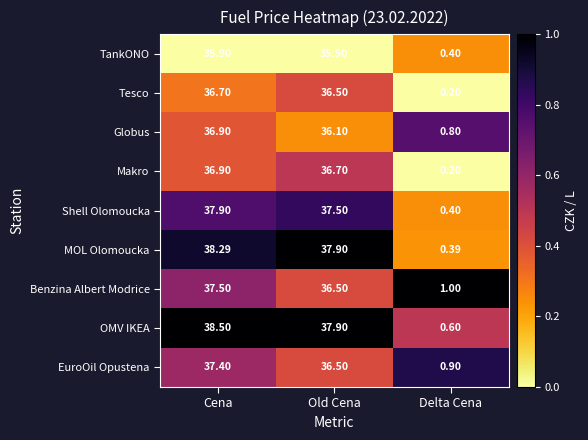

At which label does TankONO reach its minimum?

Delta Cena